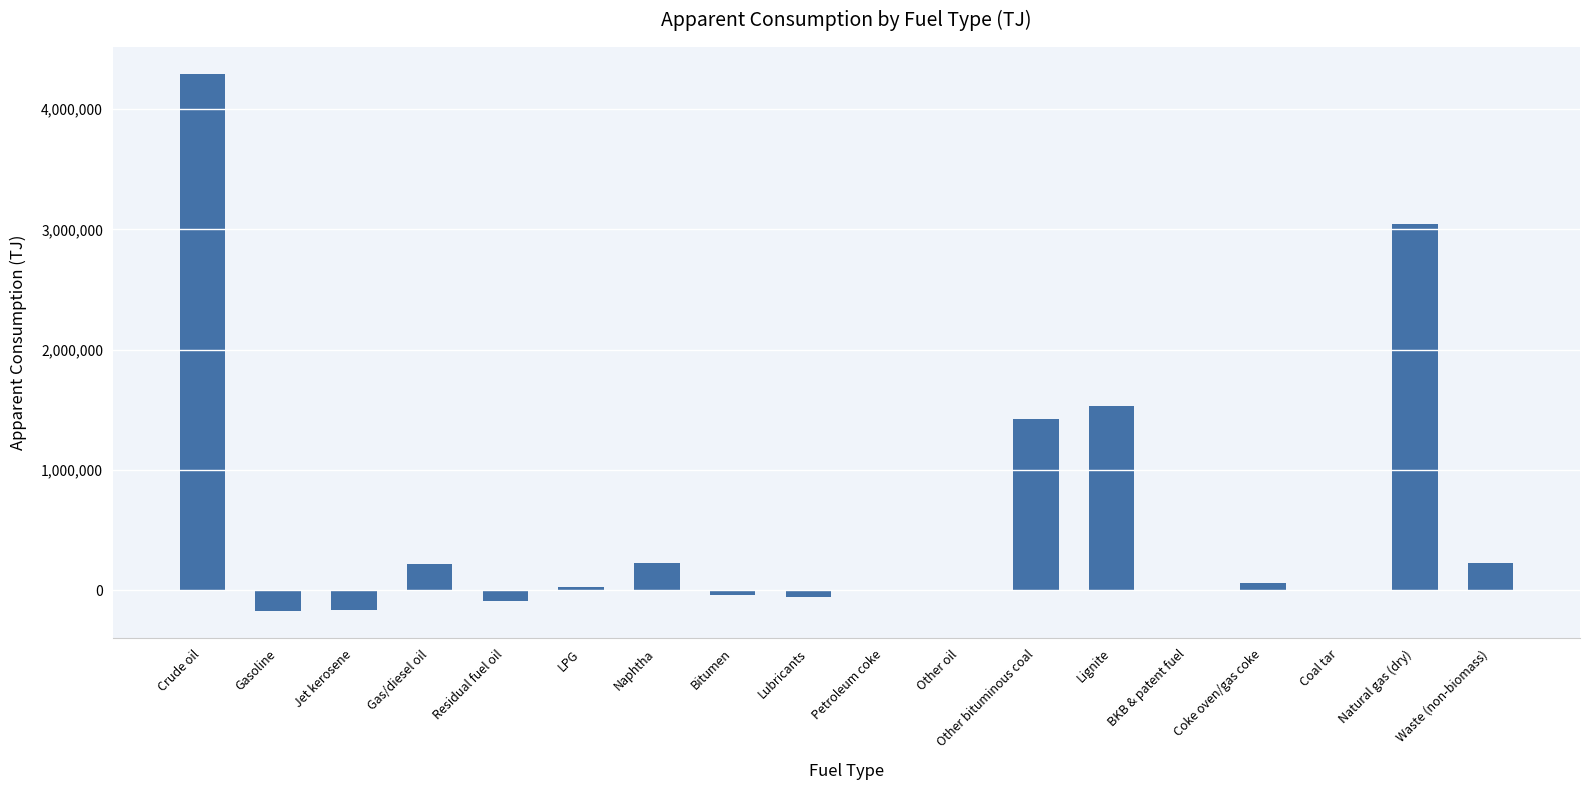

What value does the data have at Naphtha?

224575.0